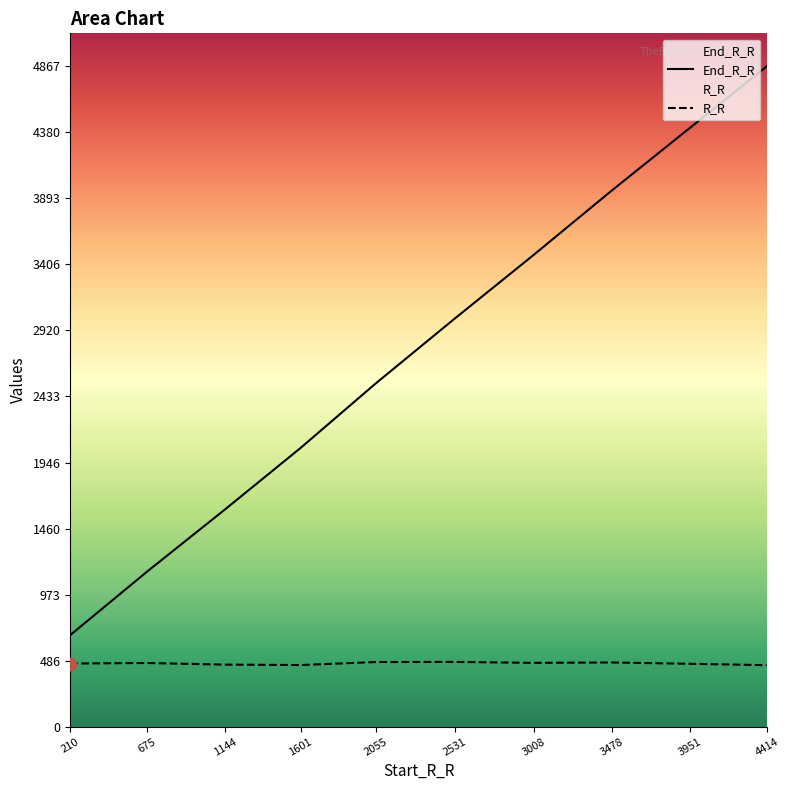

Which series has the largest total across all categories?

End_R_R